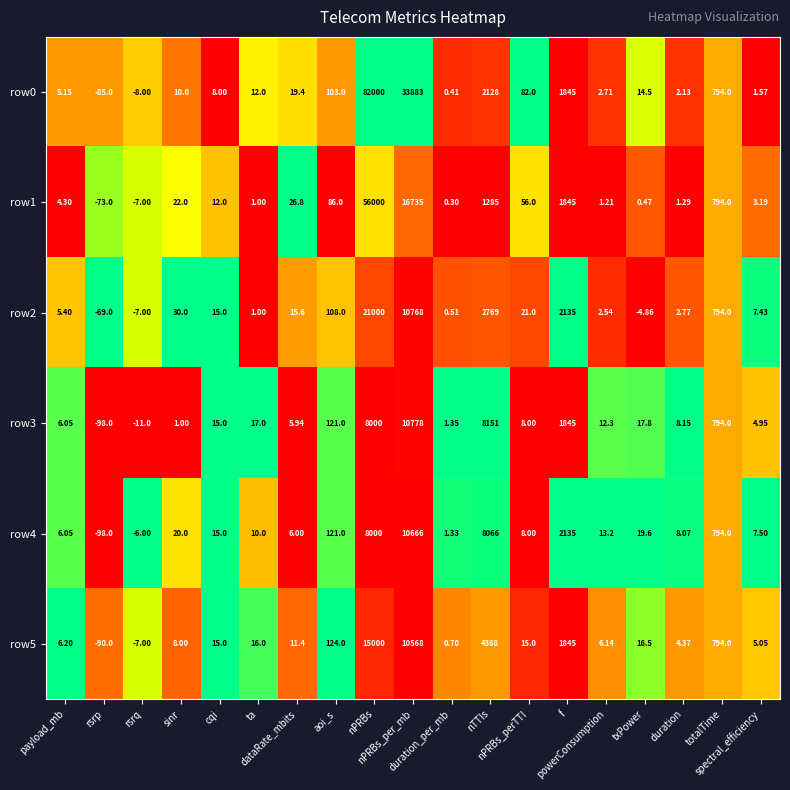

Reading left to right, list all the values displayed in this chart.

row0: payload_mb=5.2	rsrp=-85.0	rsrq=-8.0	sinr=10.0	cqi=8.0	ta=12.0	dataRate_mbits=19.4	aoi_s=103.0	nPRBs=82000.0	nPRBs_per_mb=33883.0	duration_per_mb=0.4	nTTIs=2128.0	nPRBs_perTTI=82.0	f=1845.0	powerConsumption=2.7	txPower=14.5	duration=2.1	totalTime=794.0	spectral_efficiency=1.6
row1: payload_mb=4.3	rsrp=-73.0	rsrq=-7.0	sinr=22.0	cqi=12.0	ta=1.0	dataRate_mbits=26.8	aoi_s=86.0	nPRBs=56000.0	nPRBs_per_mb=16735.0	duration_per_mb=0.3	nTTIs=1285.0	nPRBs_perTTI=56.0	f=1845.0	powerConsumption=1.2	txPower=0.5	duration=1.3	totalTime=794.0	spectral_efficiency=3.2
row2: payload_mb=5.4	rsrp=-69.0	rsrq=-7.0	sinr=30.0	cqi=15.0	ta=1.0	dataRate_mbits=15.6	aoi_s=108.0	nPRBs=21000.0	nPRBs_per_mb=10768.0	duration_per_mb=0.5	nTTIs=2769.0	nPRBs_perTTI=21.0	f=2135.0	powerConsumption=2.5	txPower=-4.9	duration=2.8	totalTime=794.0	spectral_efficiency=7.4
row3: payload_mb=6.0	rsrp=-98.0	rsrq=-11.0	sinr=1.0	cqi=15.0	ta=17.0	dataRate_mbits=5.9	aoi_s=121.0	nPRBs=8000.0	nPRBs_per_mb=10778.0	duration_per_mb=1.4	nTTIs=8151.0	nPRBs_perTTI=8.0	f=1845.0	powerConsumption=12.3	txPower=17.8	duration=8.2	totalTime=794.0	spectral_efficiency=5.0
row4: payload_mb=6.0	rsrp=-98.0	rsrq=-6.0	sinr=20.0	cqi=15.0	ta=10.0	dataRate_mbits=6.0	aoi_s=121.0	nPRBs=8000.0	nPRBs_per_mb=10666.0	duration_per_mb=1.3	nTTIs=8066.0	nPRBs_perTTI=8.0	f=2135.0	powerConsumption=13.2	txPower=19.6	duration=8.1	totalTime=794.0	spectral_efficiency=7.5
row5: payload_mb=6.2	rsrp=-90.0	rsrq=-7.0	sinr=8.0	cqi=15.0	ta=16.0	dataRate_mbits=11.4	aoi_s=124.0	nPRBs=15000.0	nPRBs_per_mb=10568.0	duration_per_mb=0.7	nTTIs=4368.0	nPRBs_perTTI=15.0	f=1845.0	powerConsumption=6.1	txPower=16.5	duration=4.4	totalTime=794.0	spectral_efficiency=5.0